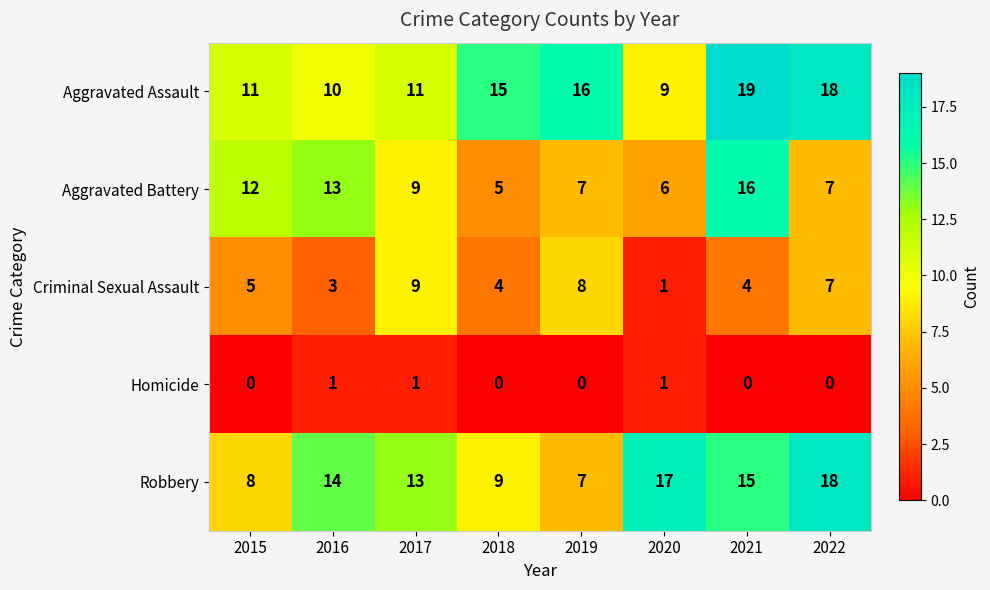

What is the difference between the Criminal Sexual Assault values at 2021 and 2022?

3